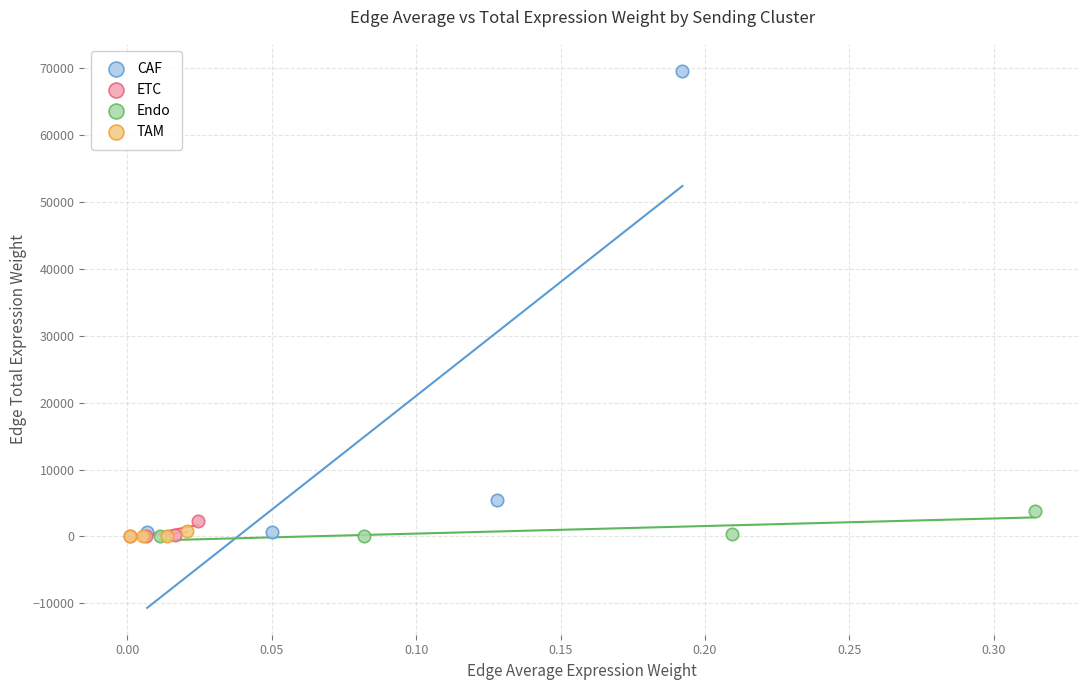

Which series contains the highest Y value?

CAF